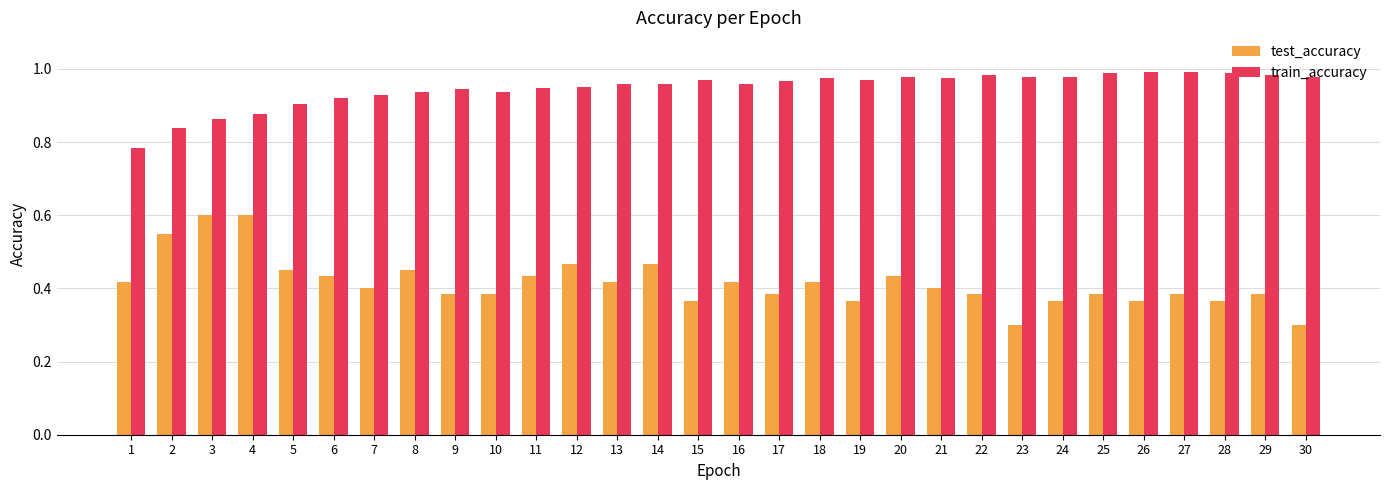

True or false: train_accuracy has a value of 1.0 at 27.

True